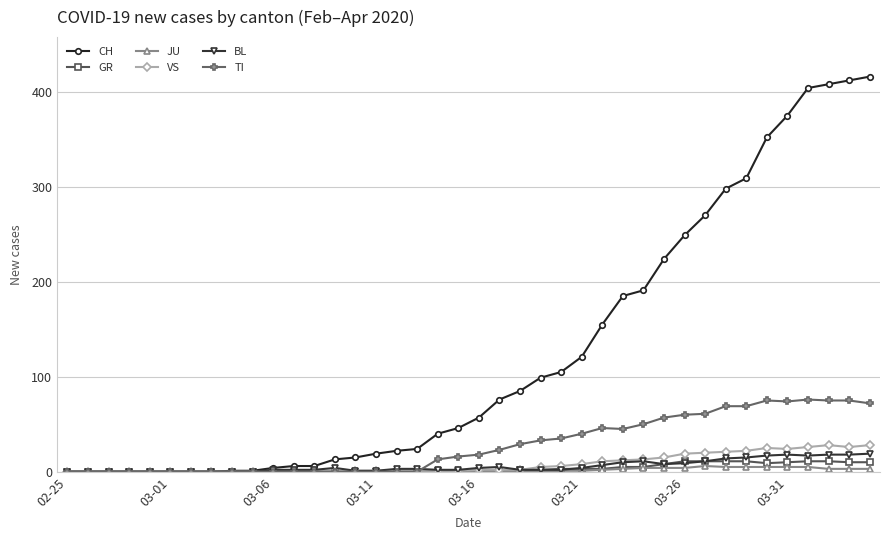

Which series has the widest spread of values?

CH